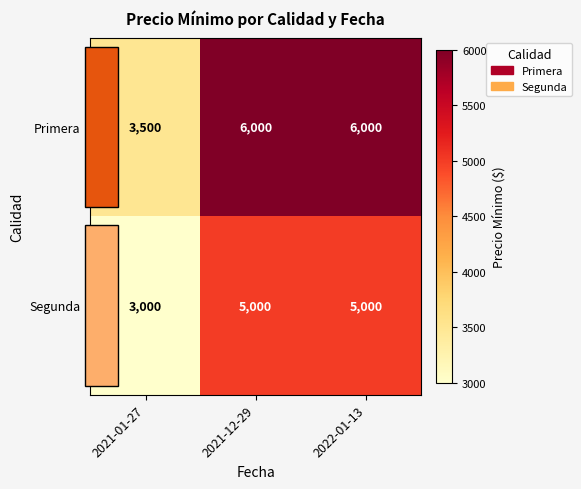

List the series in order of their overall mean, lowest first.

Segunda, Primera